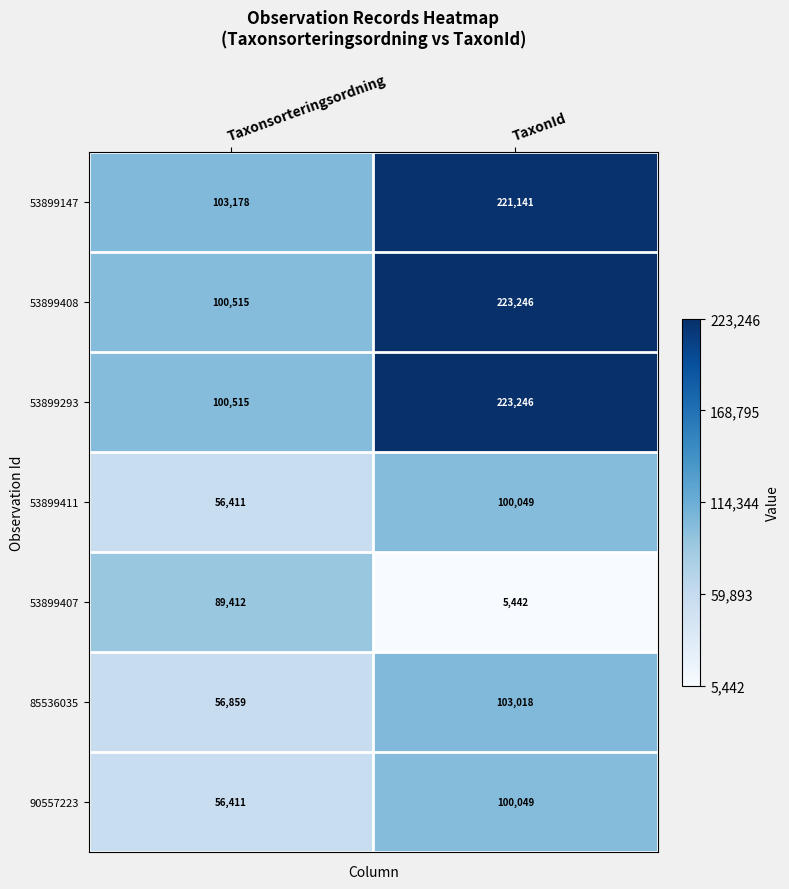

What is the greatest value displayed?

223246